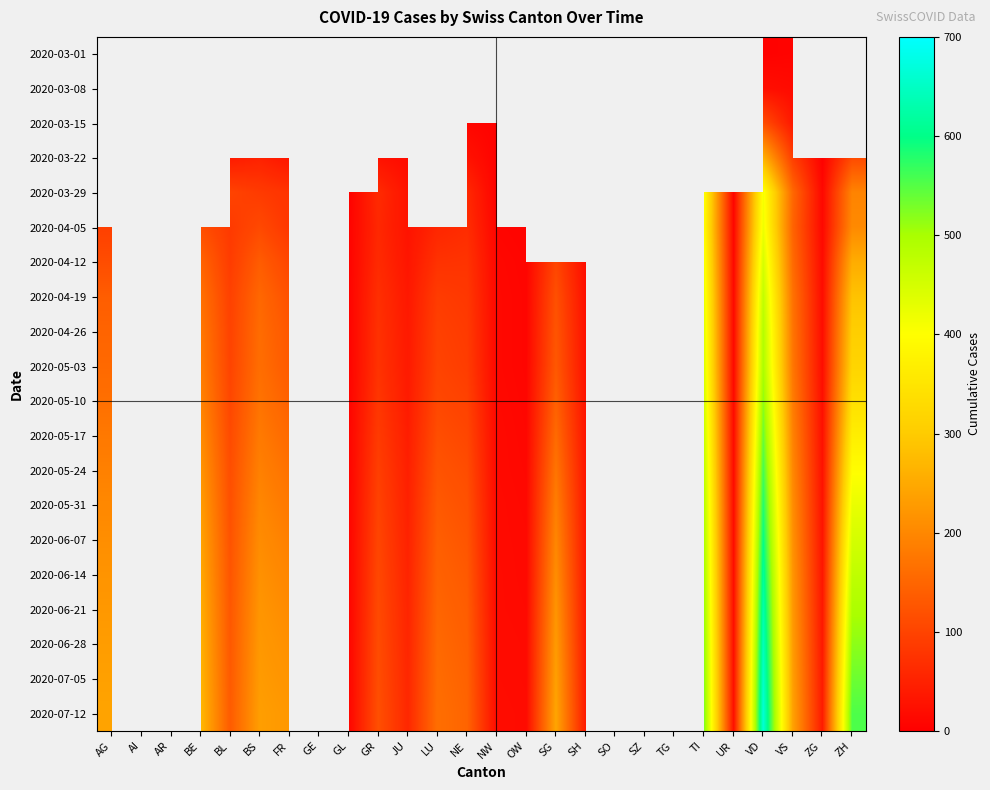

Rank the series by their maximum value, from lowest to highest.

2020-03-01, 2020-03-08, 2020-03-15, 2020-03-22, 2020-03-29, 2020-04-05, 2020-04-12, 2020-04-19, 2020-04-26, 2020-05-03, 2020-05-10, 2020-05-17, 2020-05-24, 2020-05-31, 2020-06-07, 2020-06-14, 2020-06-21, 2020-06-28, 2020-07-05, 2020-07-12